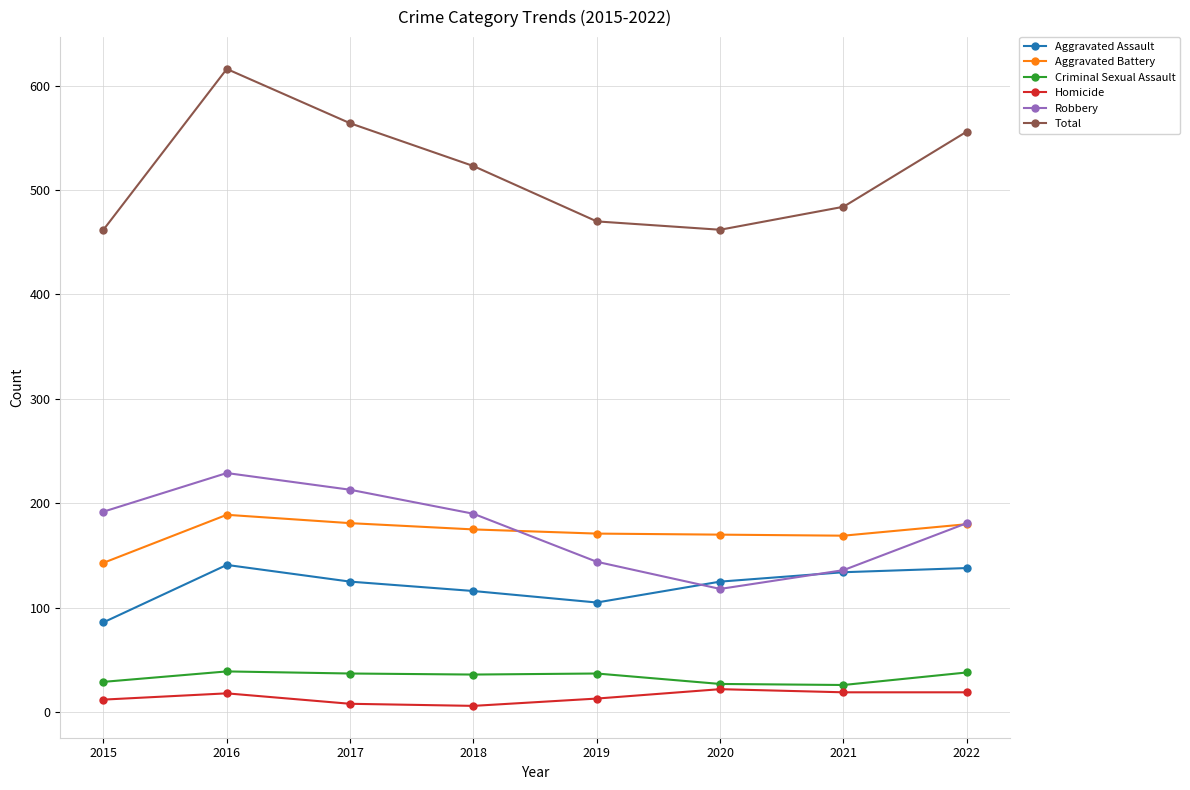

What is the value of the Aggravated Battery point at the 5th from the left?

171